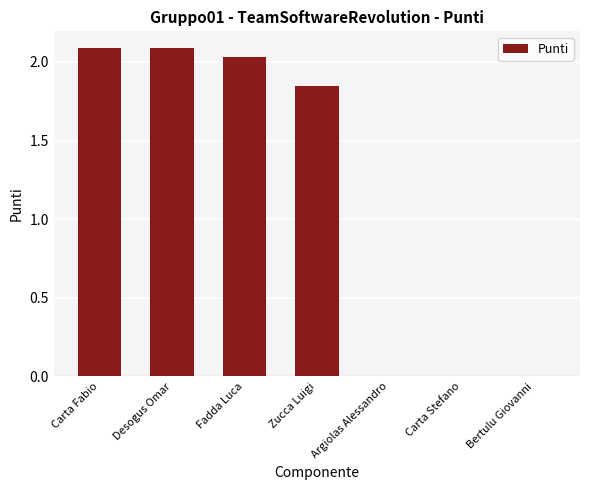

True or false: the data shows 1.2 at Argiolas Alessandro.

False